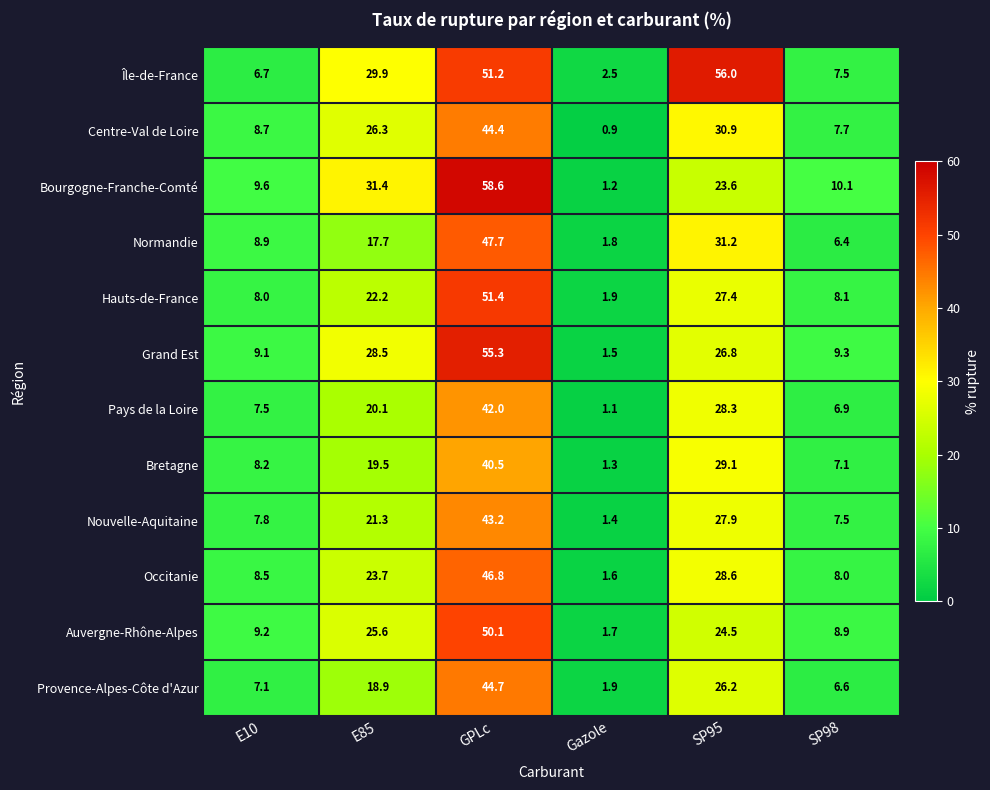

What is the total value across all series at Gazole?

18.8